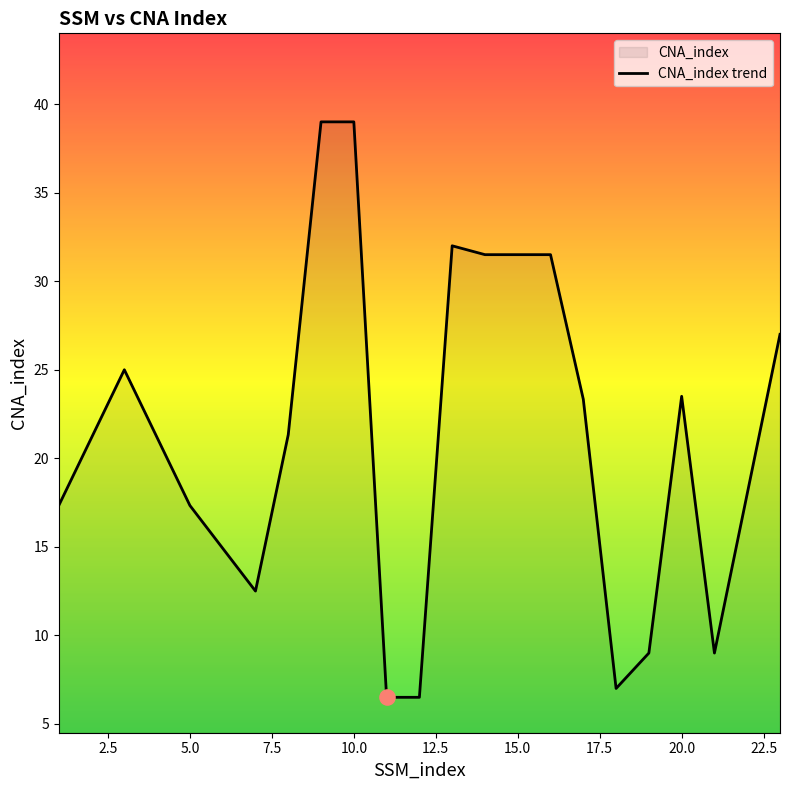

What is the ratio of the value at 20.0 to the value at 15.0?

0.7